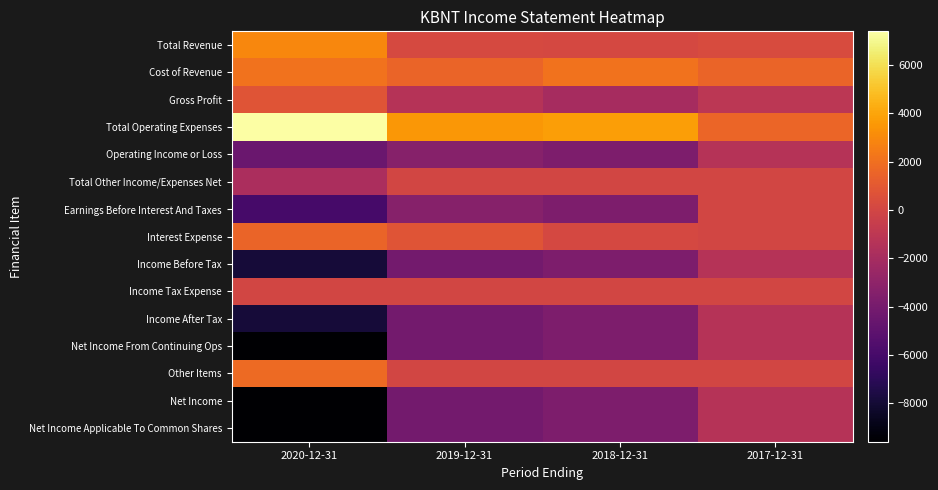

At how many categories does at least one series exceed 5218?

1